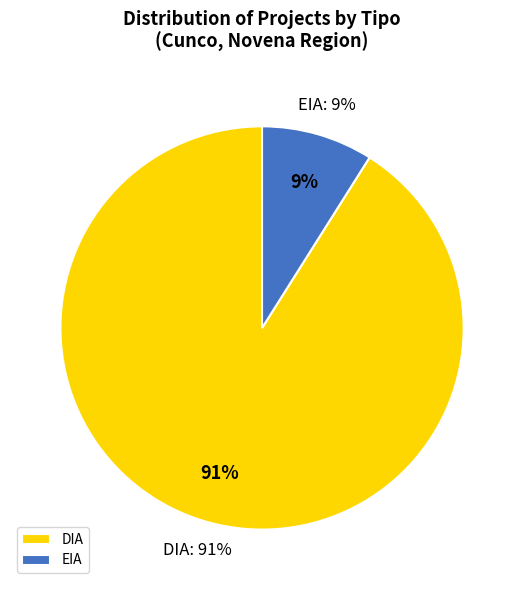

What is the smallest slice in the pie chart?

EIA